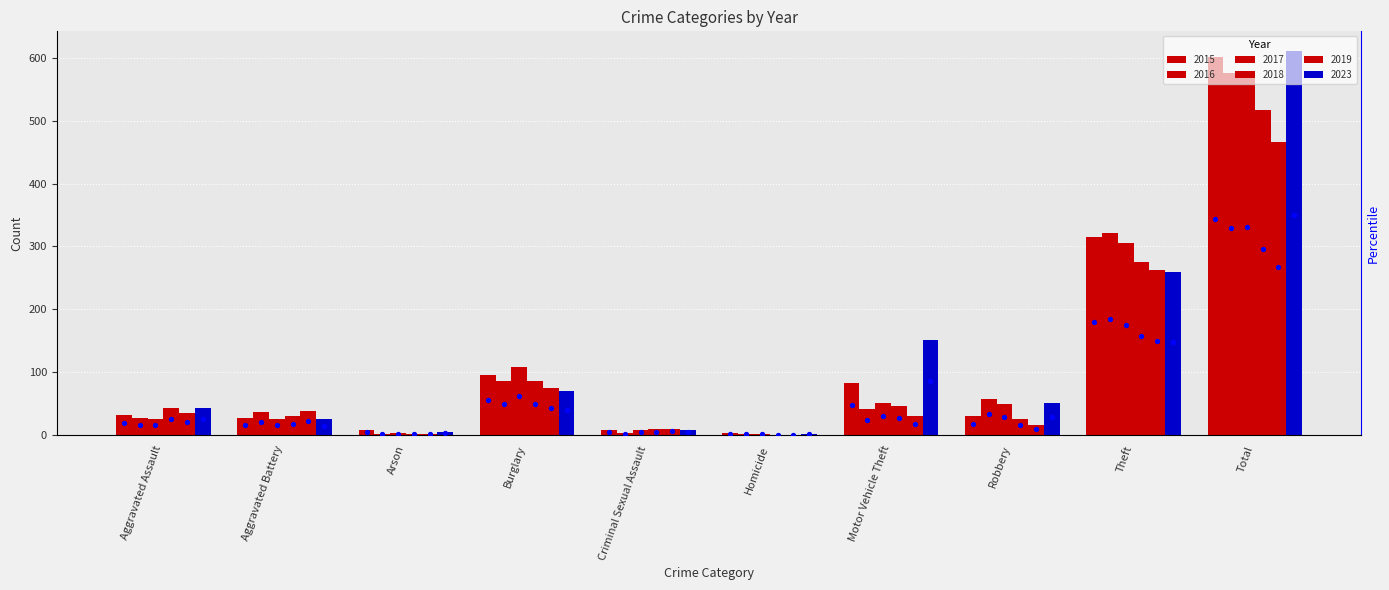

Between Aggravated Assault and Robbery, which is larger?

Aggravated Assault